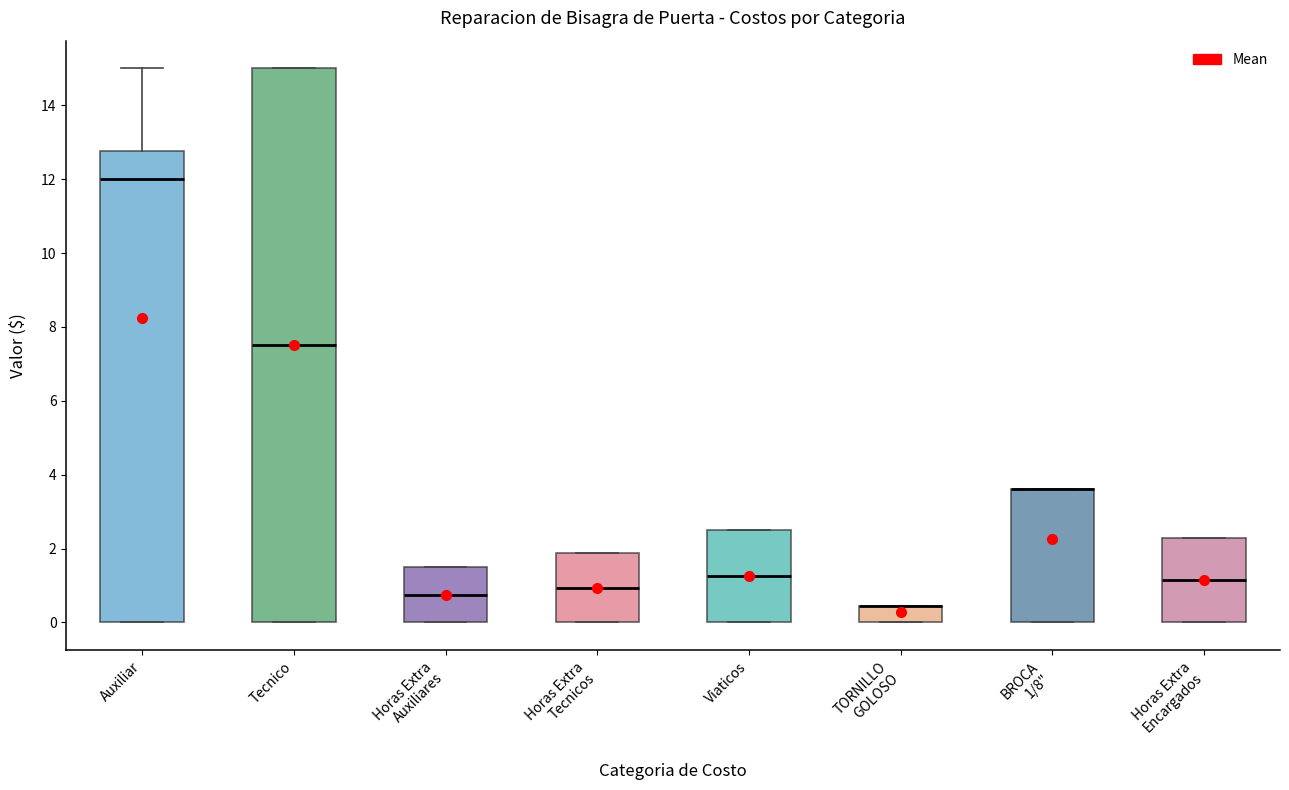

Reading left to right, read every box against the y-axis: the position of its median line, the range the box covers, and the ends of its whiskers. The values are not printed on the chart, so give them approximately, as read against the axis.

Auxiliar: median 12.0, box 0.0 to 12.8, whiskers 0.0 to 15.0
Tecnico: median 7.6, box 0.0 to 15.0, whiskers 0.0 to 15.0
Horas Extra Auxiliares: median 0.8, box 0.0 to 1.6, whiskers 0.0 to 1.6
Horas Extra Tecnicos: median 1.0, box 0.0 to 1.8, whiskers 0.0 to 1.8
Viaticos: median 1.2, box 0.0 to 2.6, whiskers 0.0 to 2.6
TORNILLO GOLOSO: median 0.4 (drawn on the box's upper edge), box 0.0 to 0.4, whiskers 0.0 to 0.4
BROCA 1/8": median 3.6 (drawn on the box's upper edge), box 0.0 to 3.6, whiskers 0.0 to 3.6
Horas Extra Encargados: median 1.2, box 0.0 to 2.2, whiskers 0.0 to 2.2